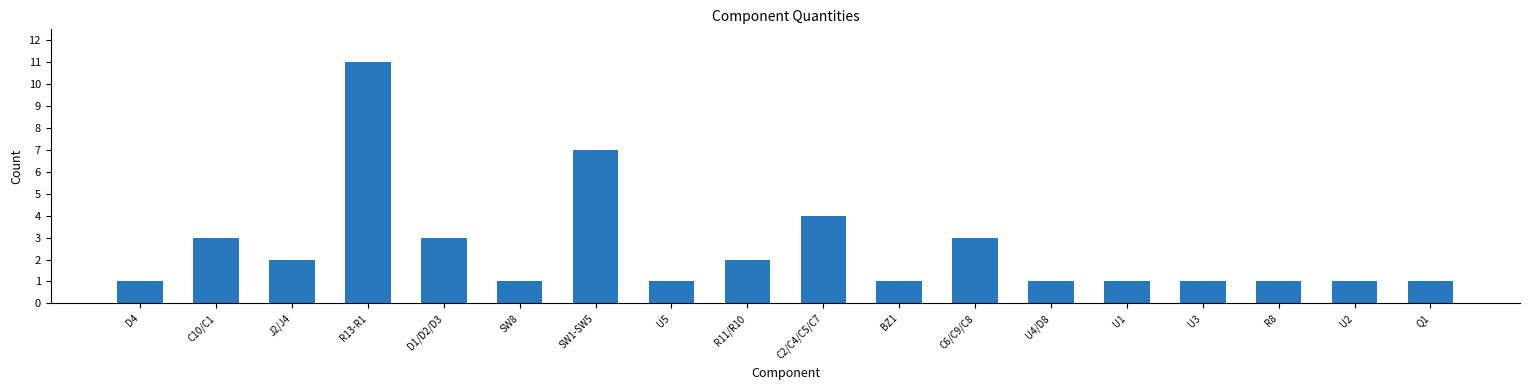

Reading right to left, transcribe all the data shown in this chart.

Q1=1	U2=1	R8=1	U3=1	U1=1	U4/D8=1	C6/C9/C8=3	BZ1=1	C2/C4/C5/C7=4	R11/R10=2	U5=1	SW1-SW5=7	SW8=1	D1/D2/D3=3	R13-R1=11	J2/J4=2	C10/C1=3	D4=1